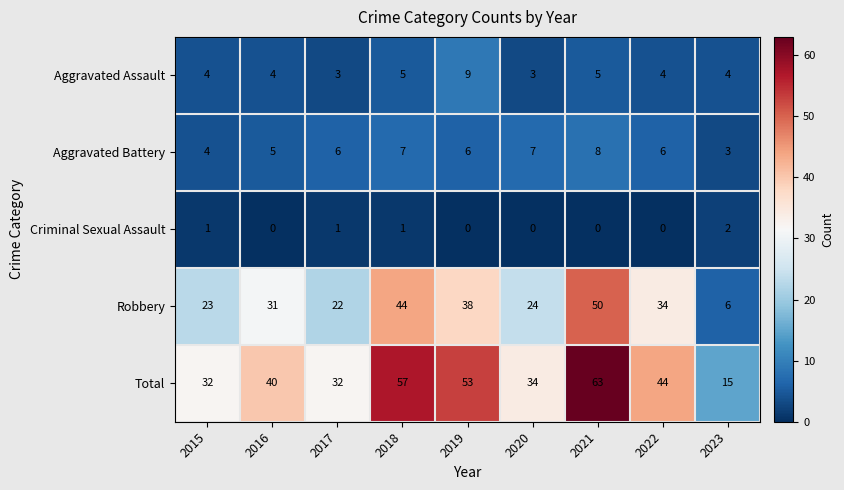

Where is Aggravated Battery nearest to the value 5?

2016